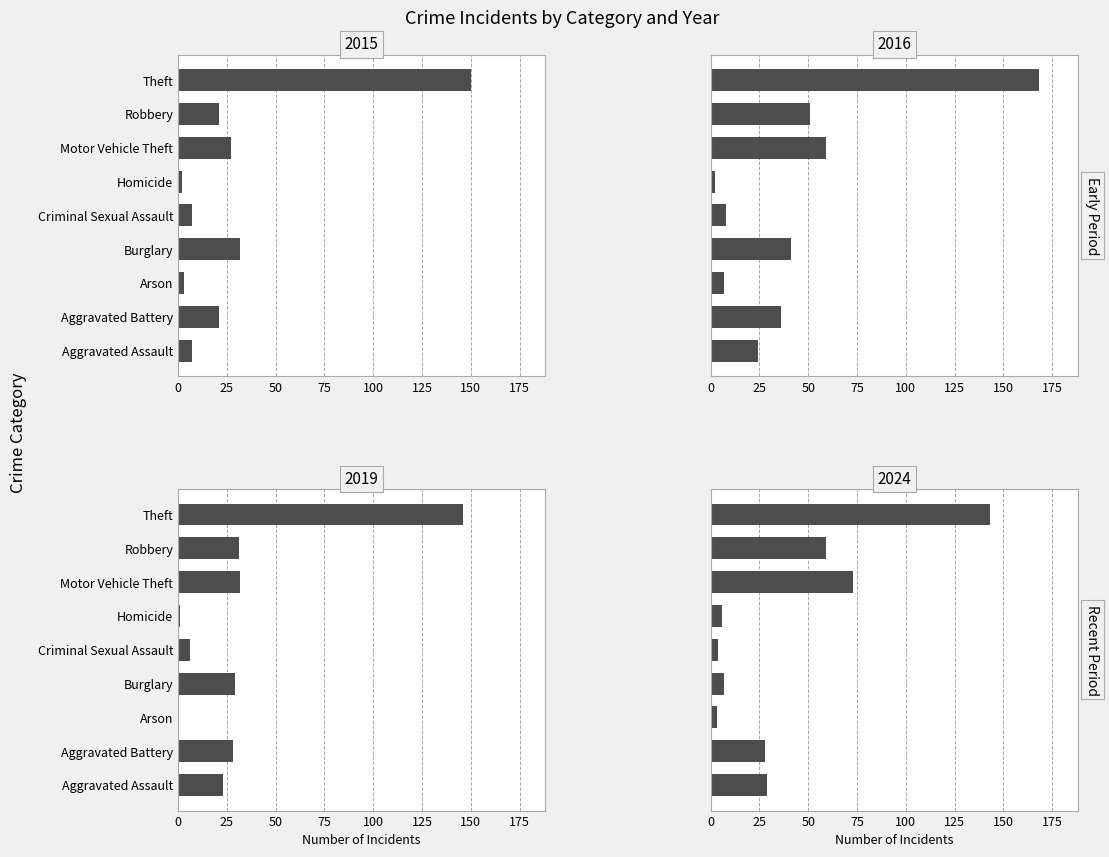

Rank the series at Motor Vehicle Theft from lowest to highest value.

2015, 2019, 2016, 2024